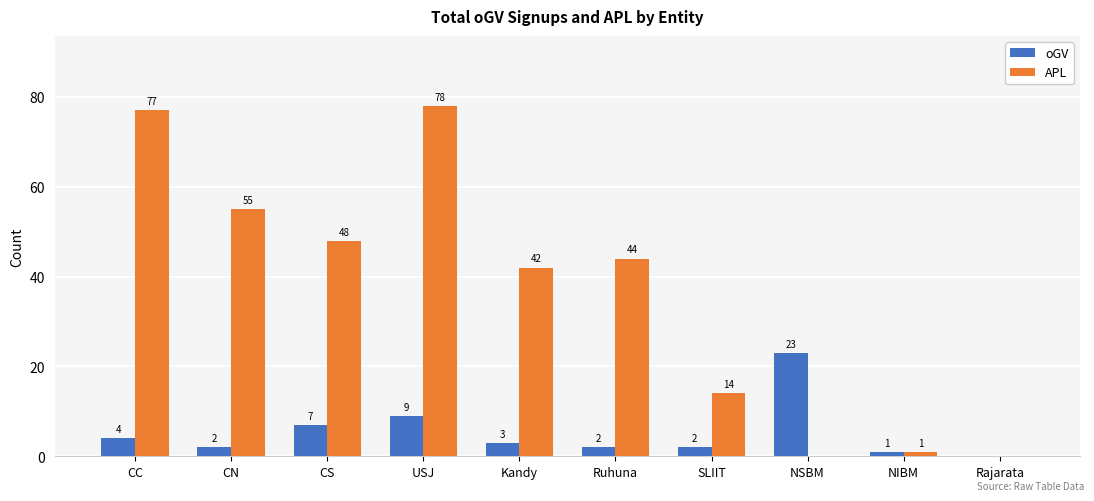

What is the highest value of the oGV series?

23